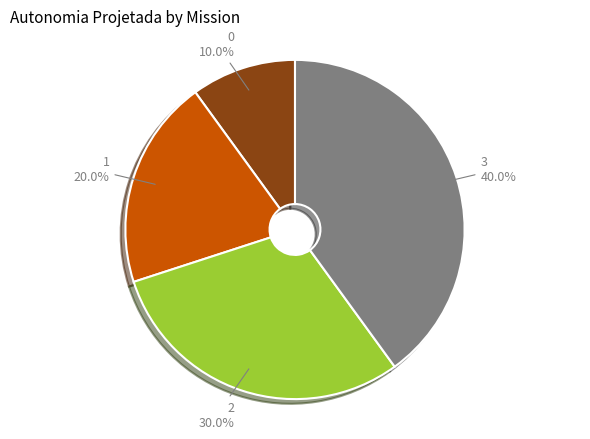

True or false: 0 accounts for 22% of the total.

False